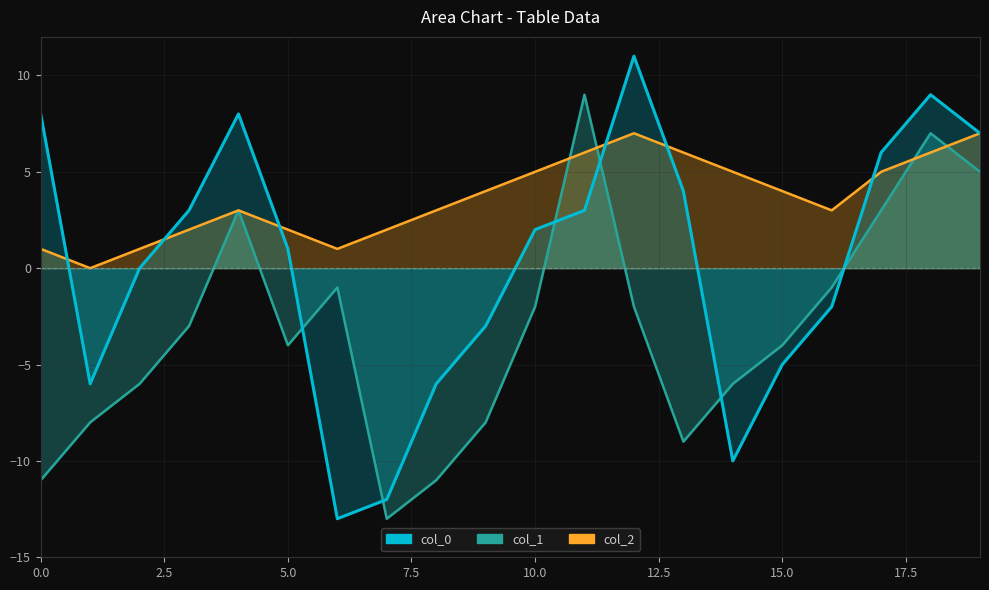

How many interior local valleys does the col_0 series have?

3